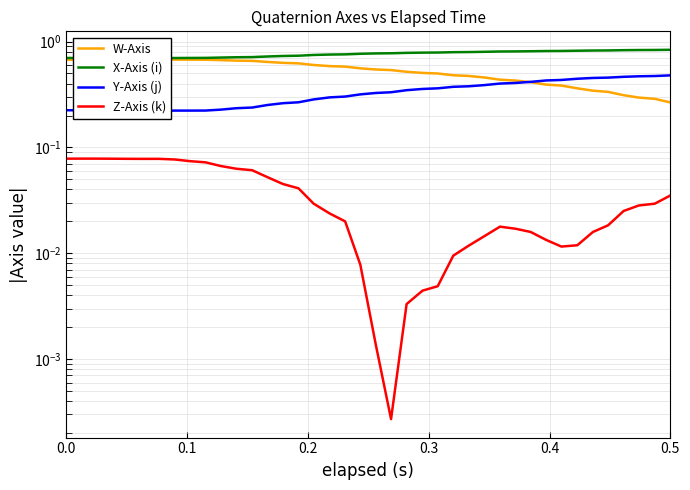

Where is W-Axis nearest to the value 0?

0.5